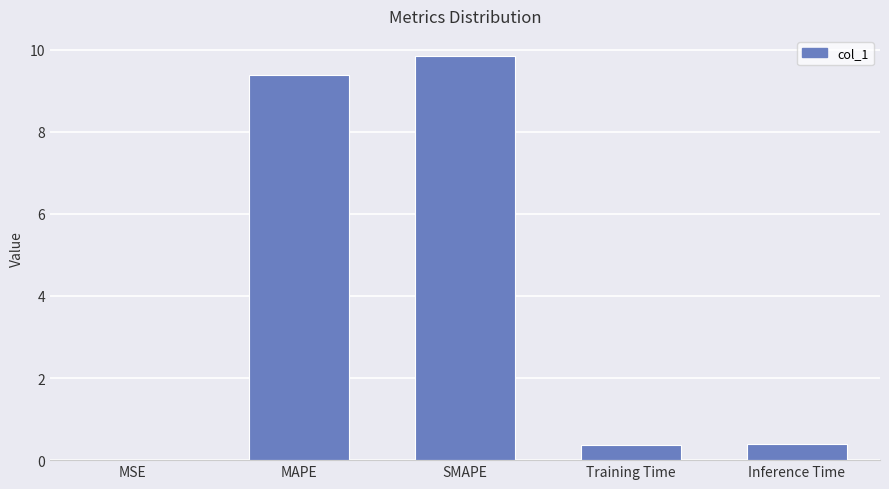

What is the average value?

4.0